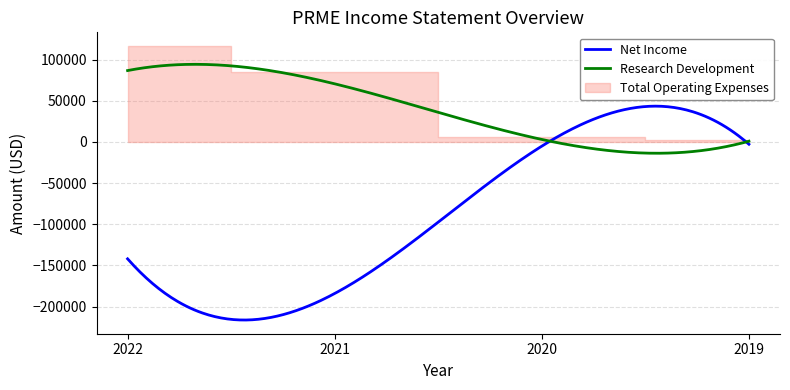

What is the difference between the maximum and minimum values in the Research Development series?

108022.4